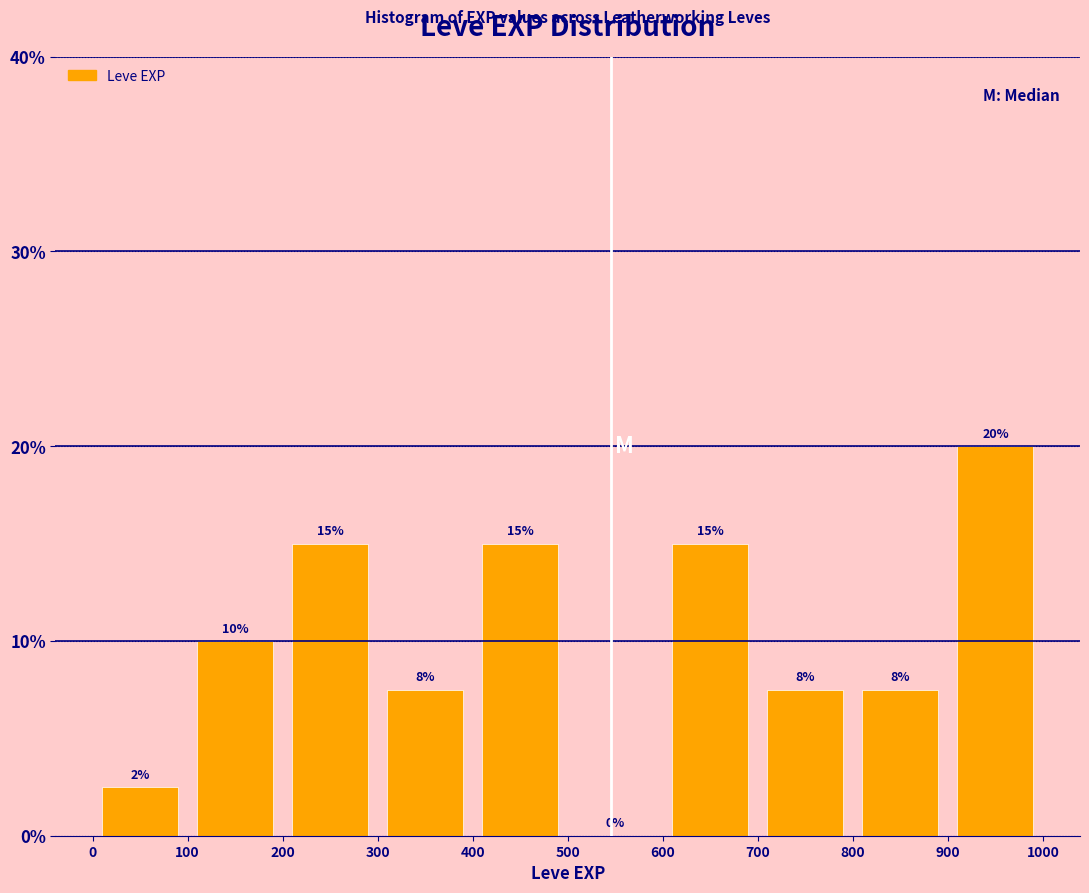

Over which range of the x-axis is the bar tallest?

900 to 1000